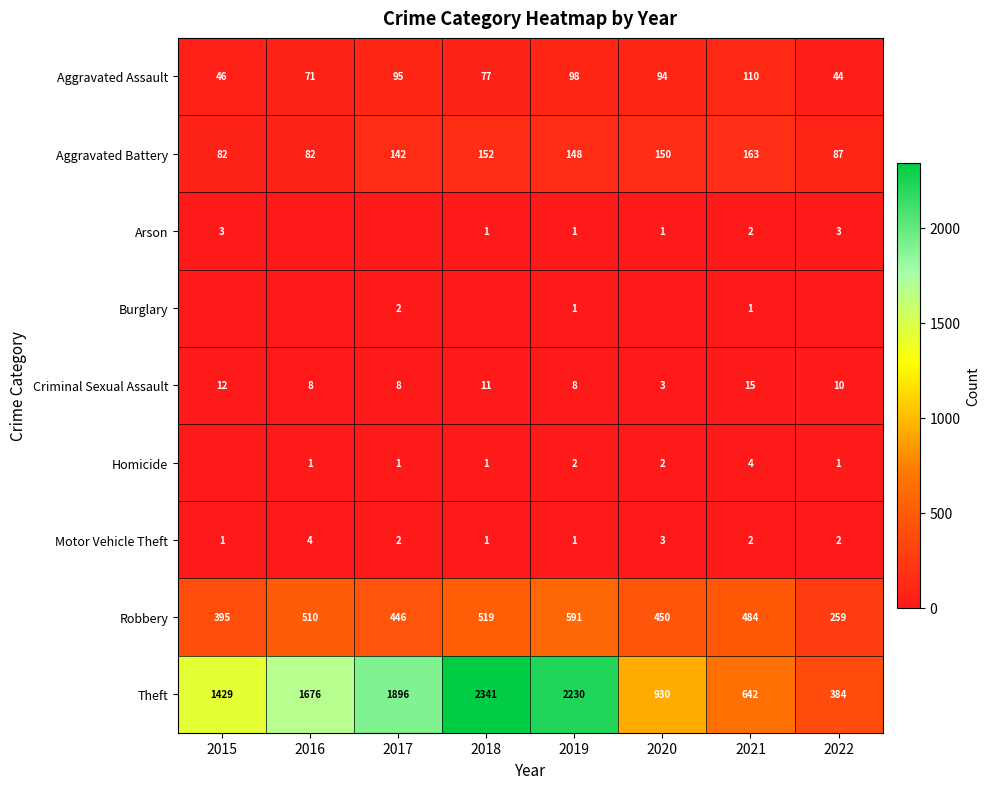

At which label does Motor Vehicle Theft first exceed 2?

2016